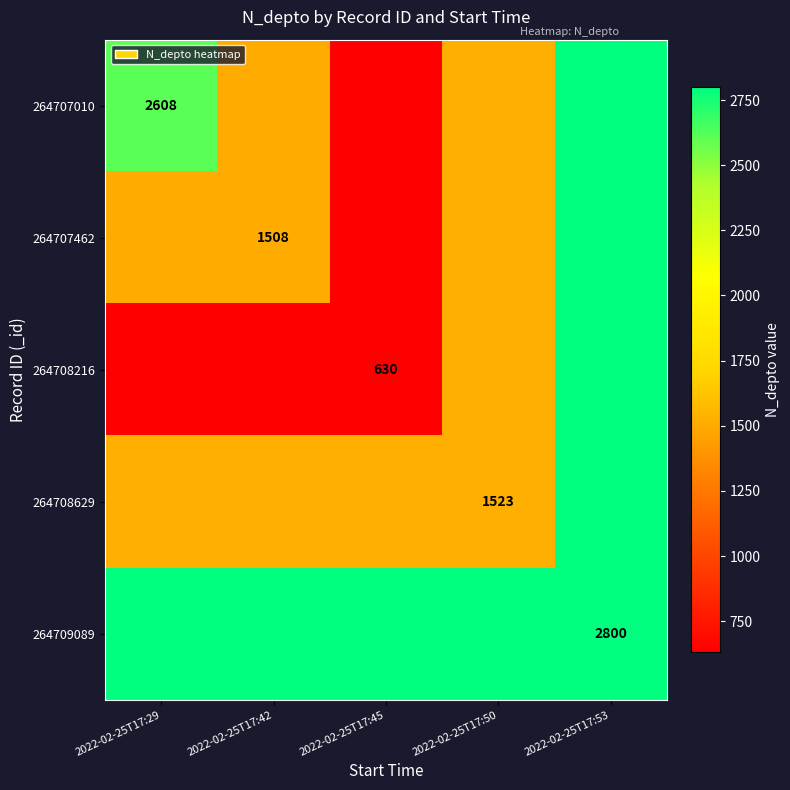

Is it true that 264708216 equals 630 at 2022-02-25T17:45?

True